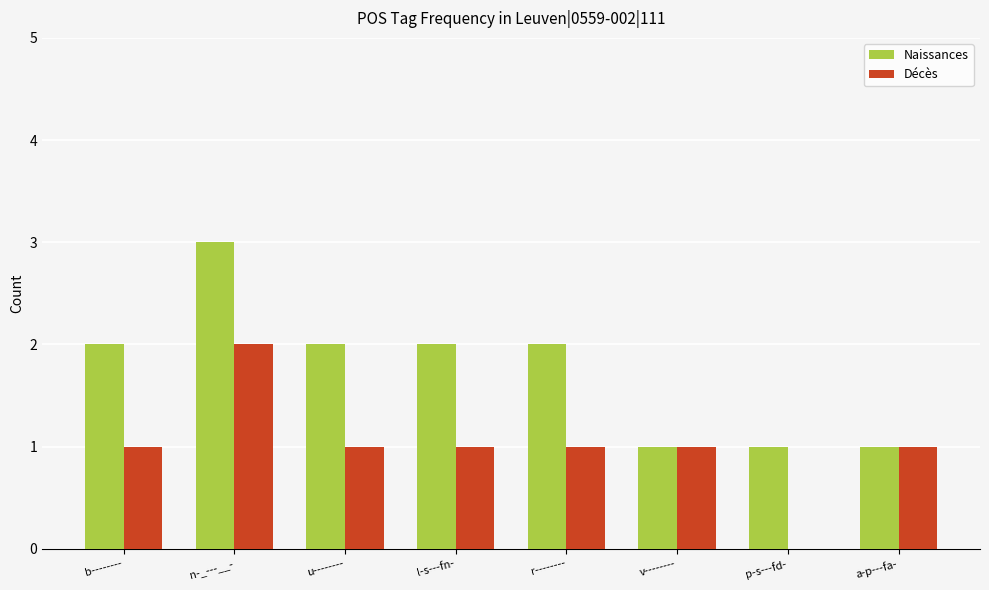

Between l-s---fn- and v--------, which series saw the biggest shift?

Naissances